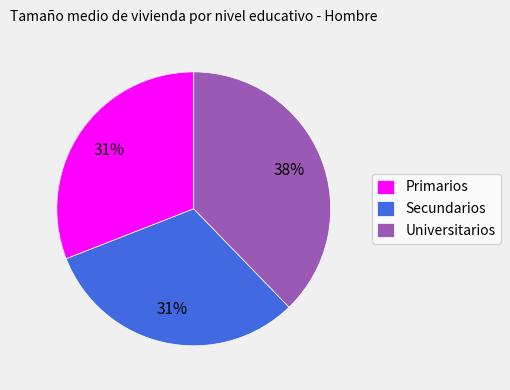

To the nearest percent, what is the difference between the Universitarios and Primarios slice percentages?

7%